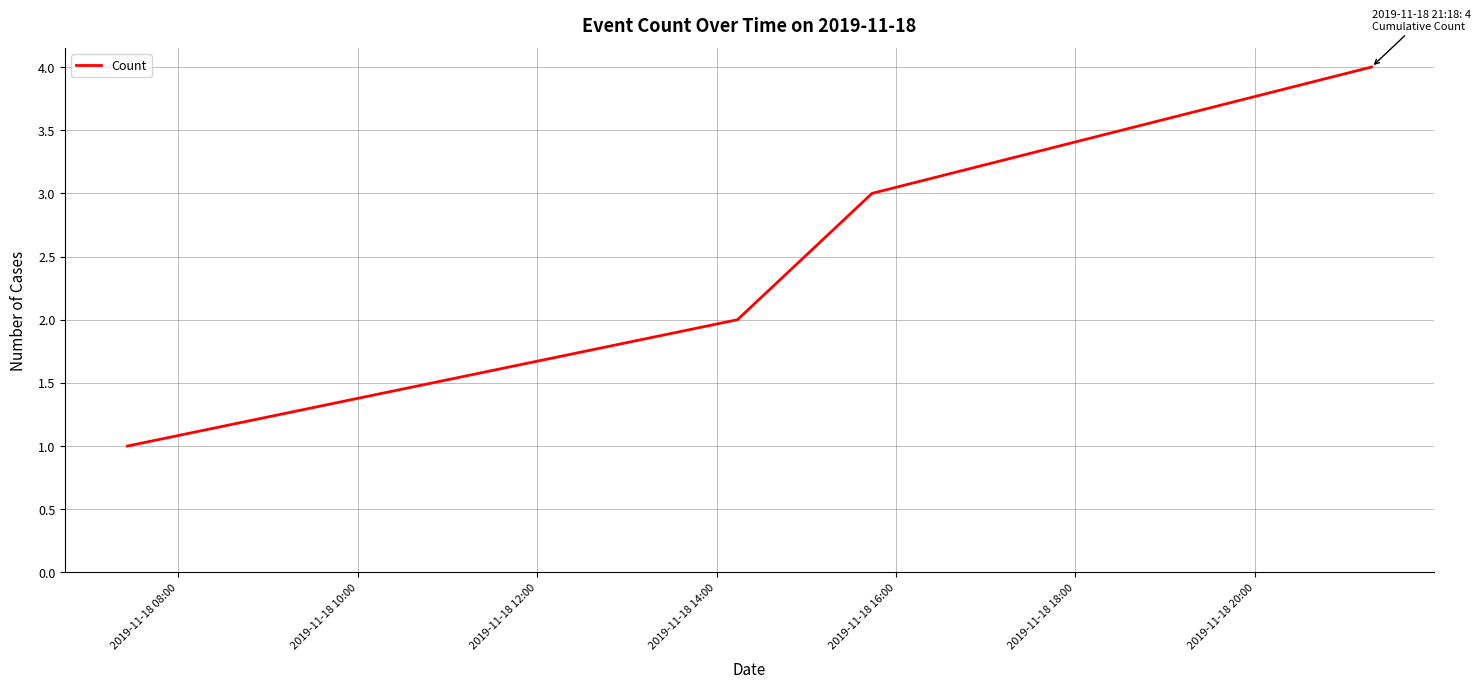

How many values are between 2 and 4?

3